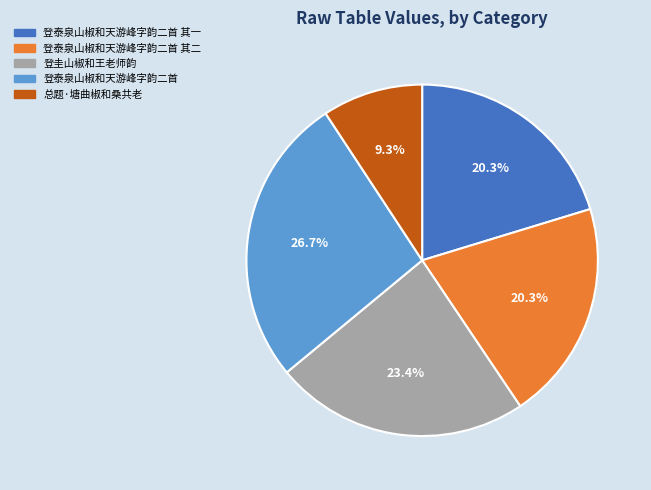

Which slice is the smallest?

总题·塘曲椒和桑共老